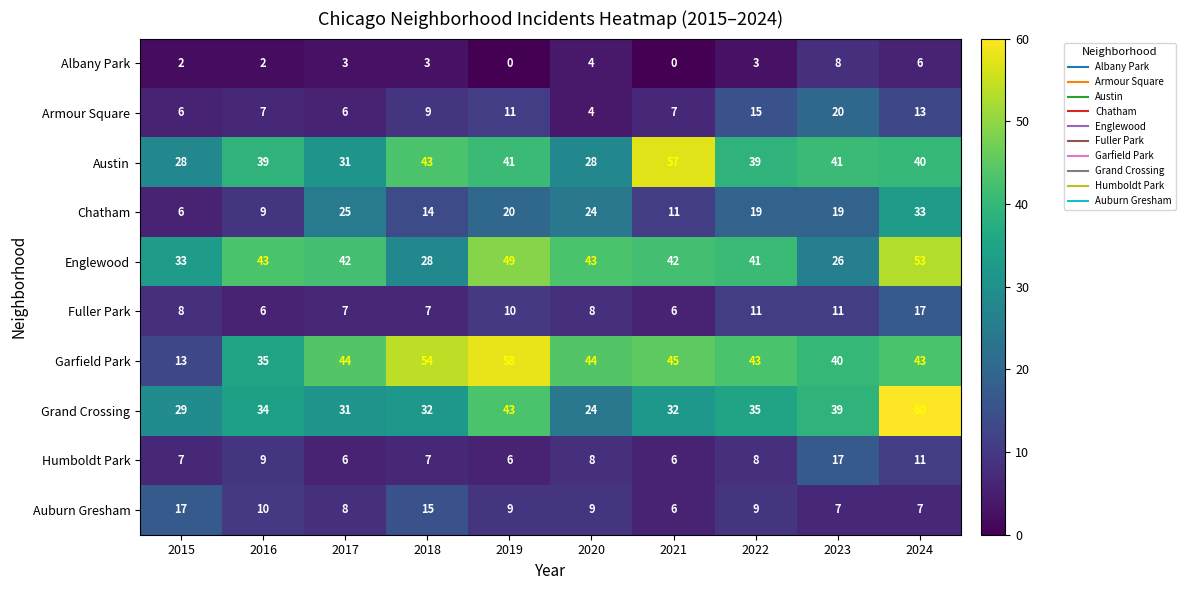

What is the spread (max minus min) of values at 2019?

58